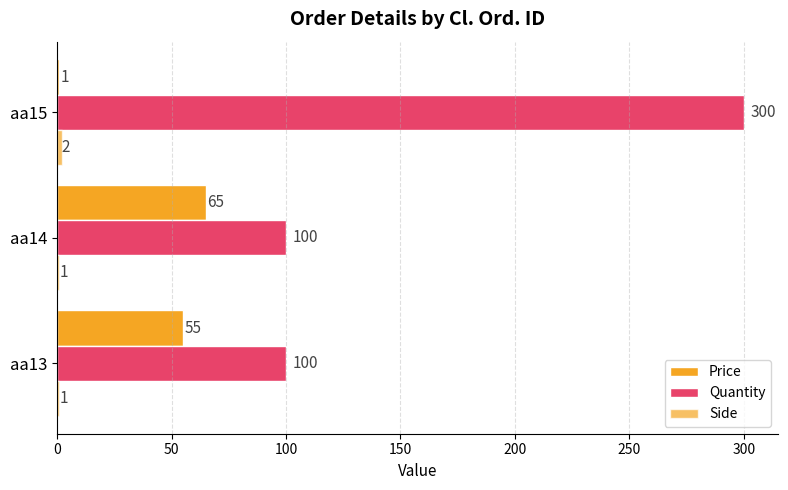

How many data points in Price are less than 55?

1